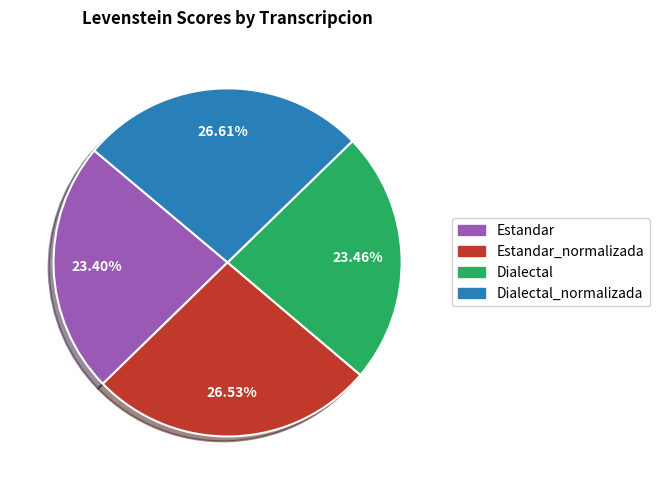

Is there any slice that represents more than half of the pie?

No